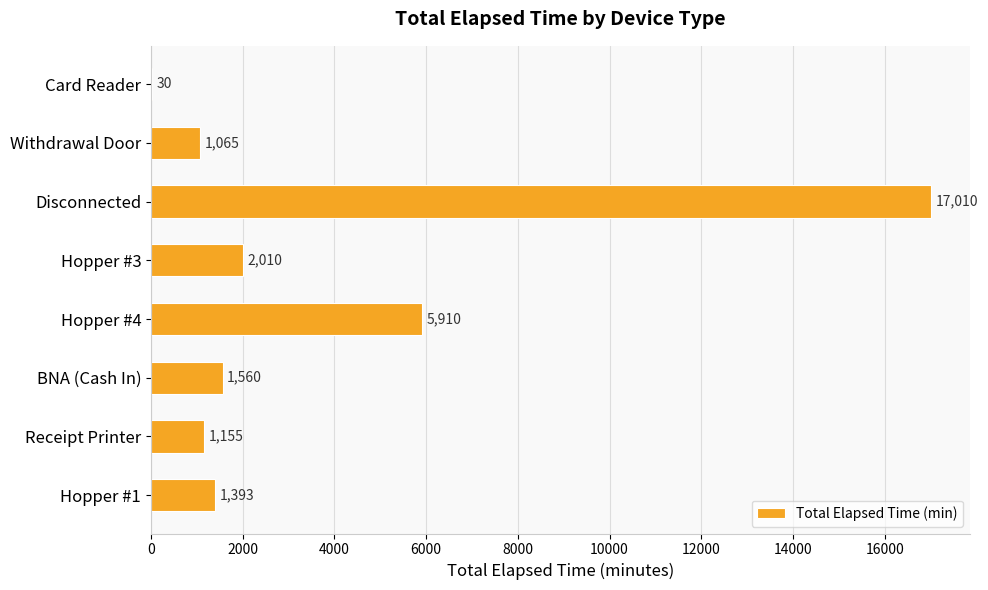

Reading bottom to top, transcribe all the data shown in this chart.

Hopper #1=1393	Receipt Printer=1155	BNA (Cash In)=1560	Hopper #4=5910	Hopper #3=2010	Disconnected=17010	Withdrawal Door=1065	Card Reader=30